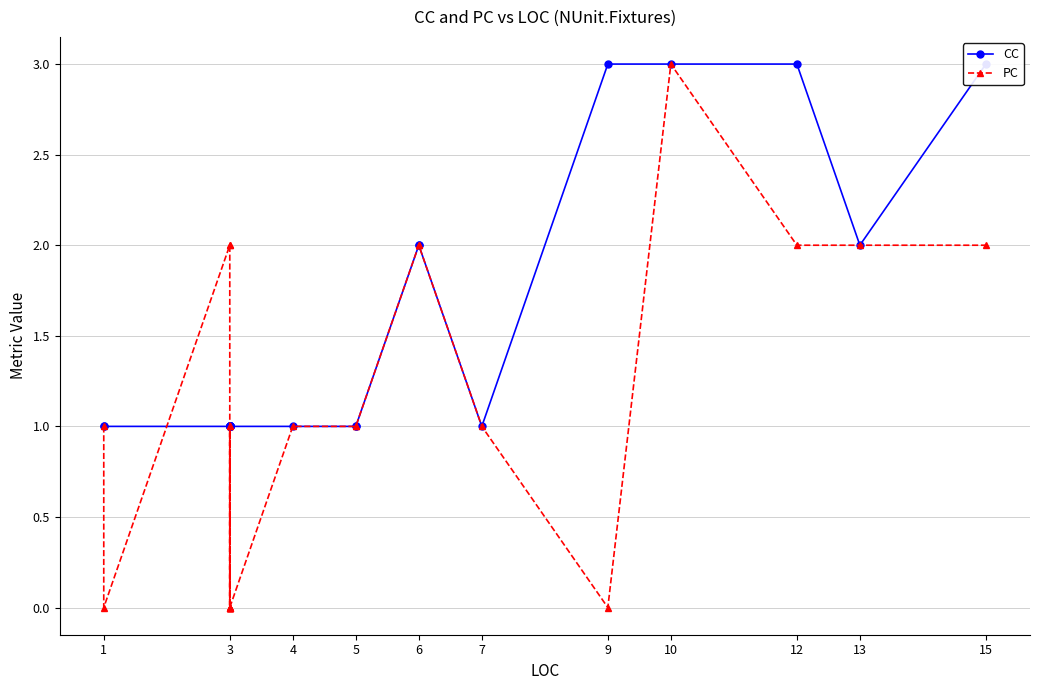

True or false: PC and CC cross at least once.

True